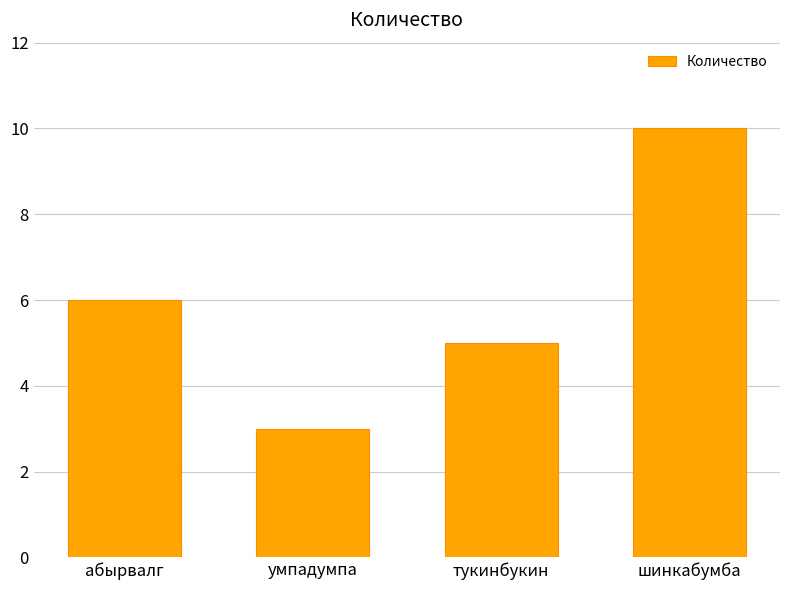

How many bars are there in total?

4